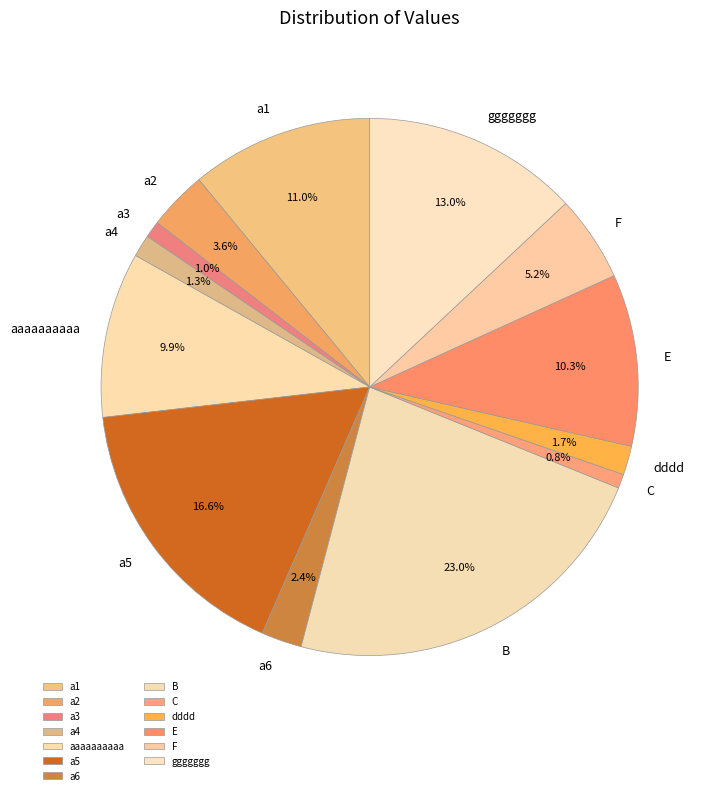

To the nearest percent, what percentage of the pie is a3?

1%